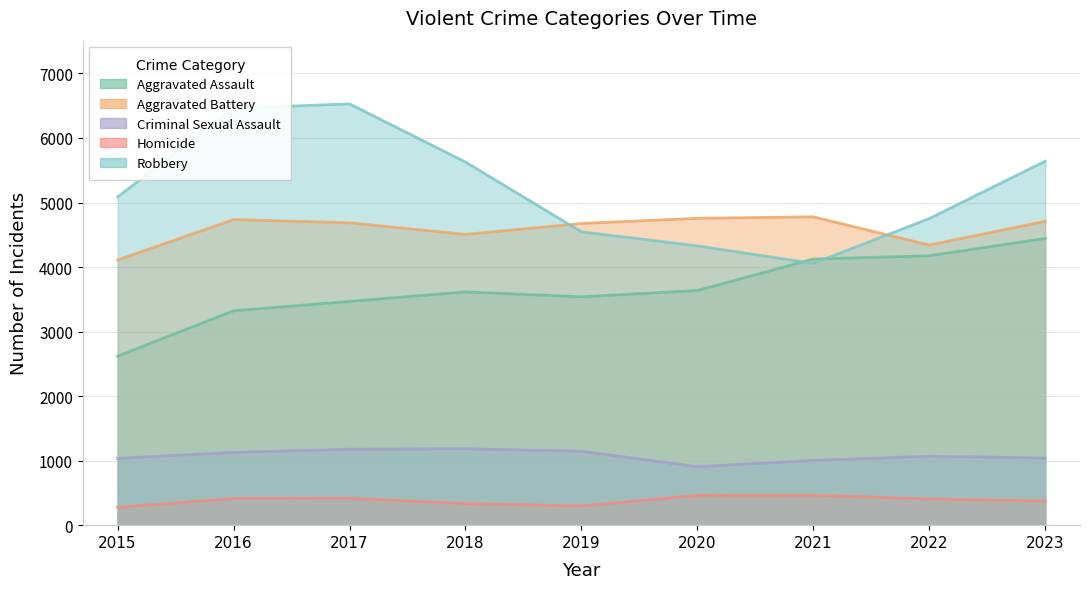

How many times do Robbery and Aggravated Battery cross each other?

2